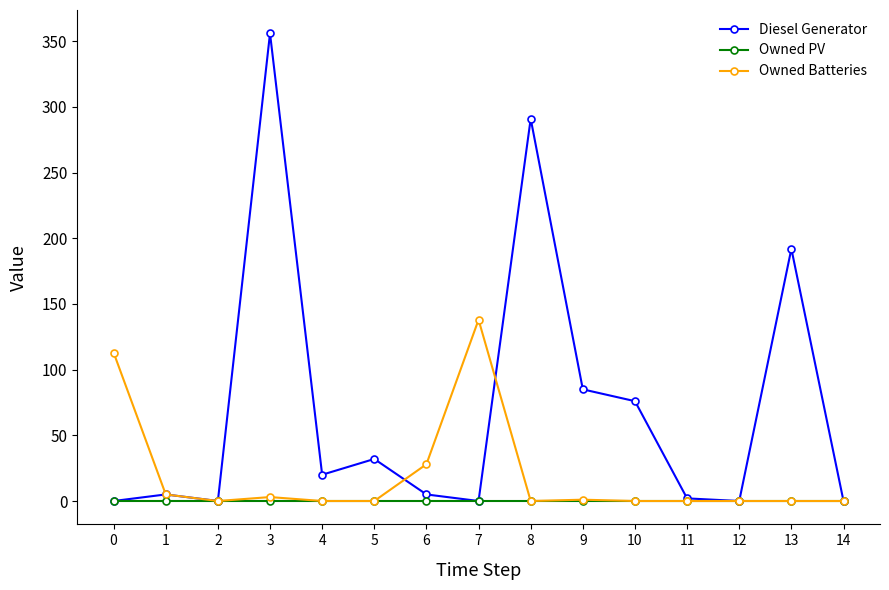

True or false: Diesel Generator has more than 0 points higher than both neighbors.

True